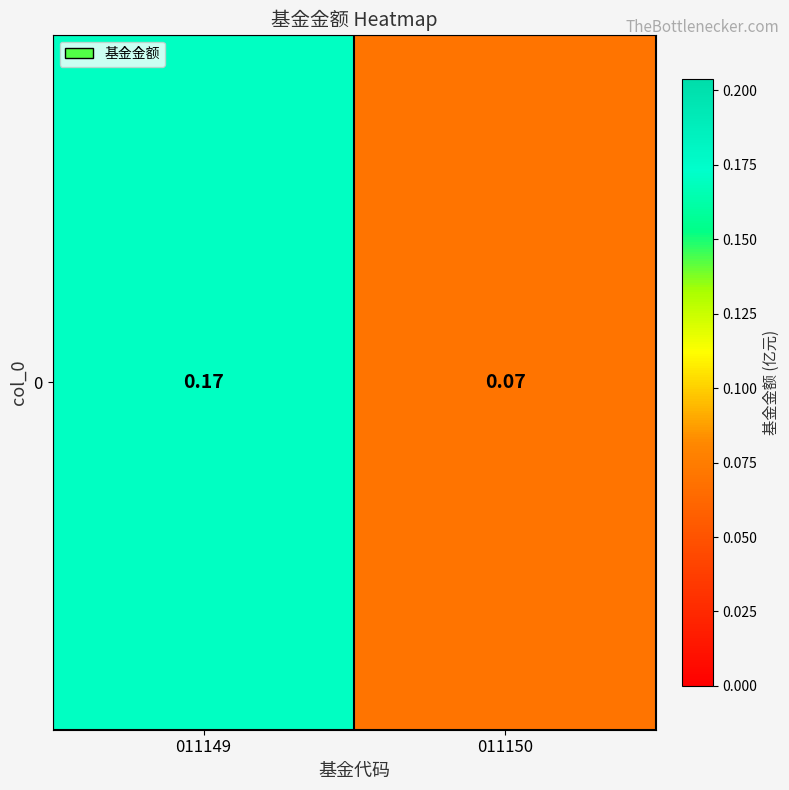

Is it true that the value at 011149 is 0.1?

False